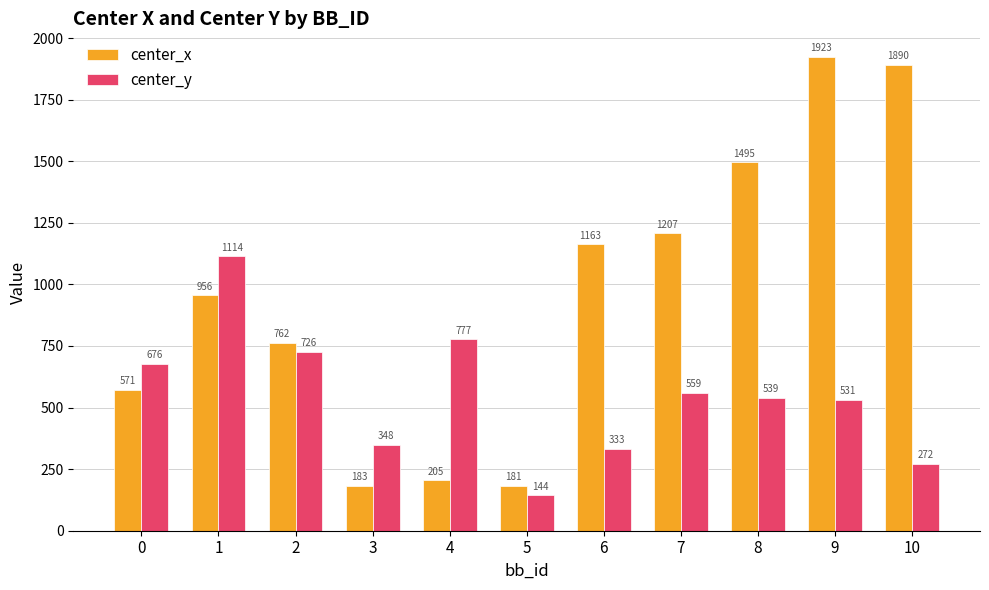

The value of center_x at 7 is 1207.4. True or false?

True